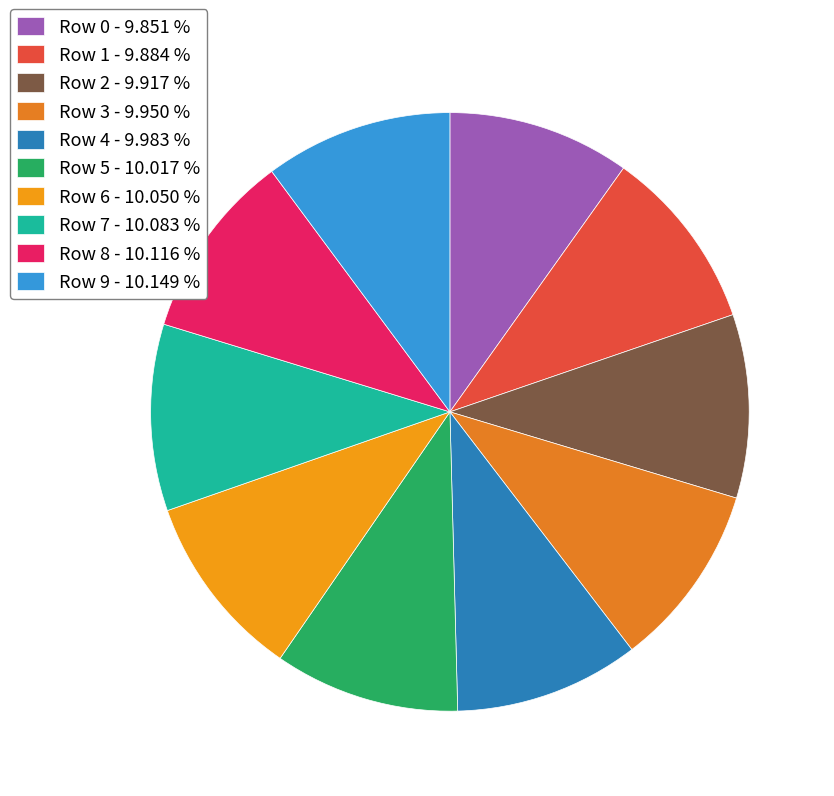

To the nearest percent, what is the average slice percentage?

10%